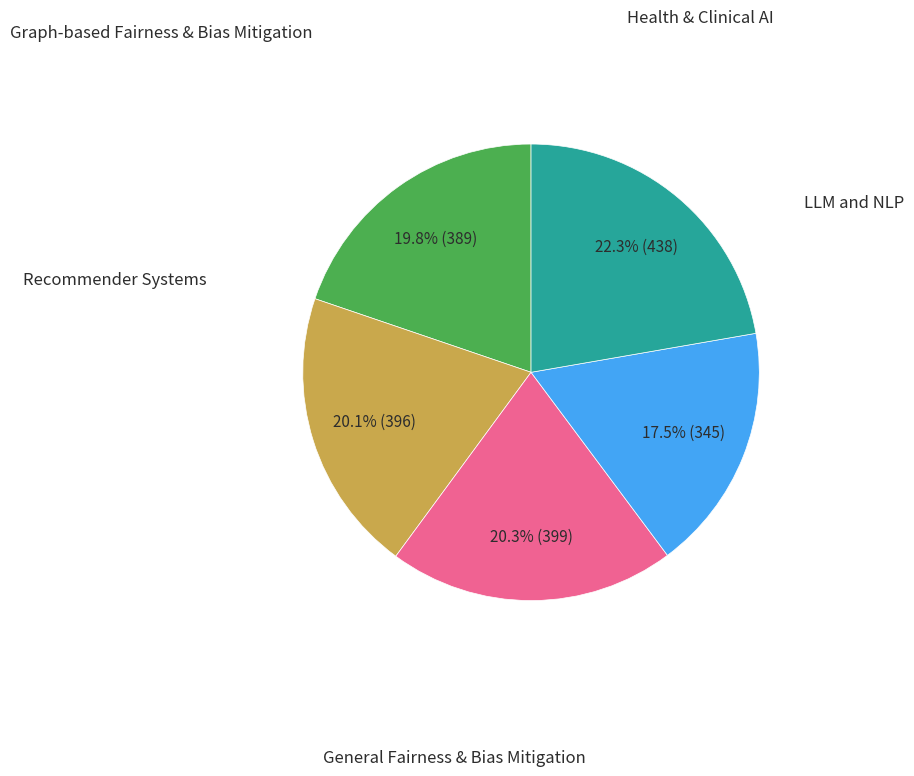

Is there any slice that represents more than half of the pie?

No